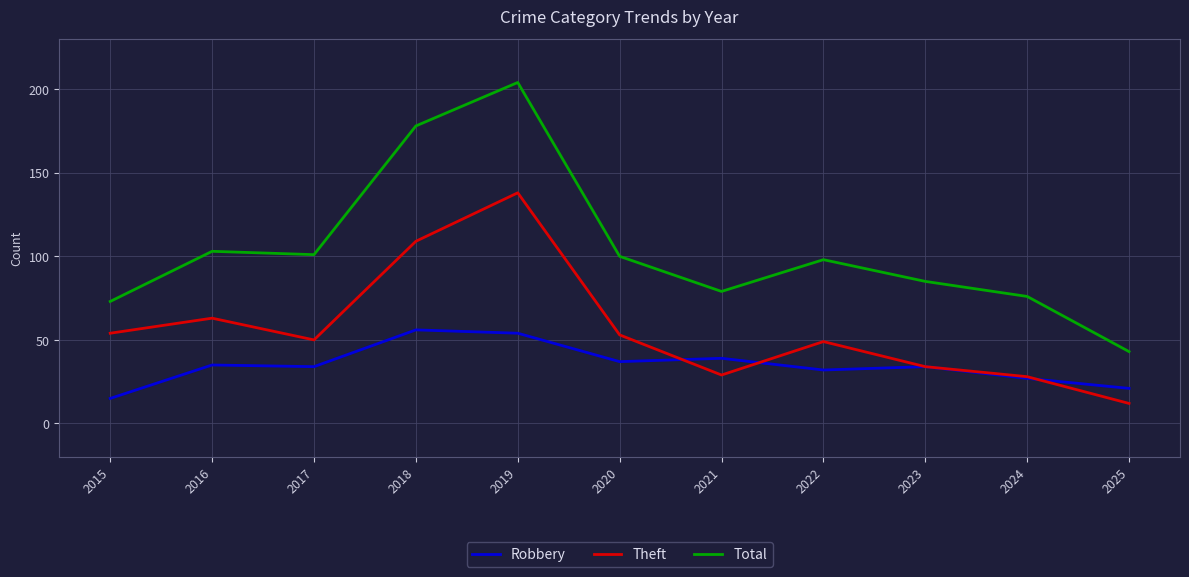

At how many categories does at least one series exceed 46?

10